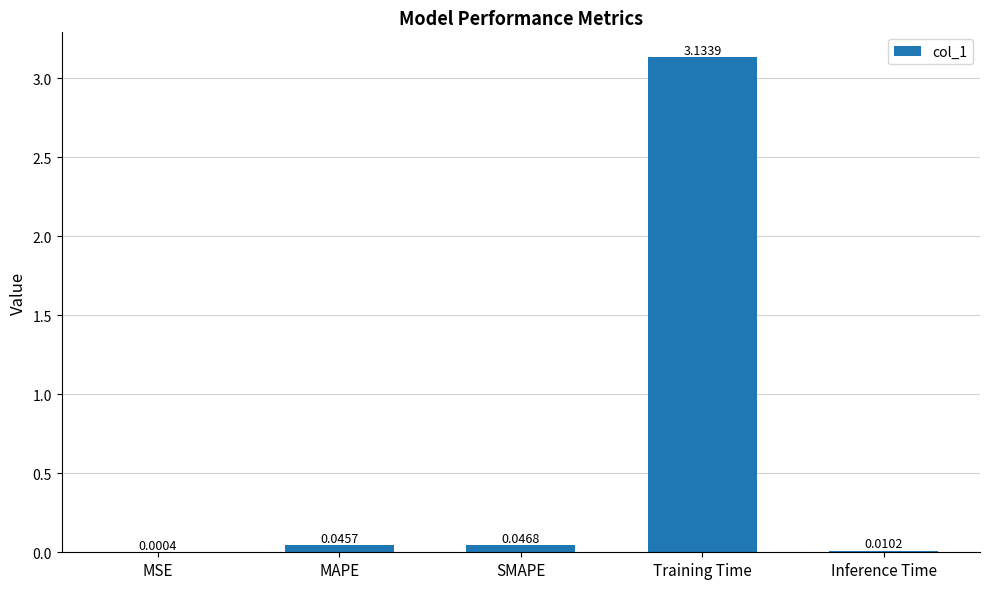

What is the sum of all values?

3.2